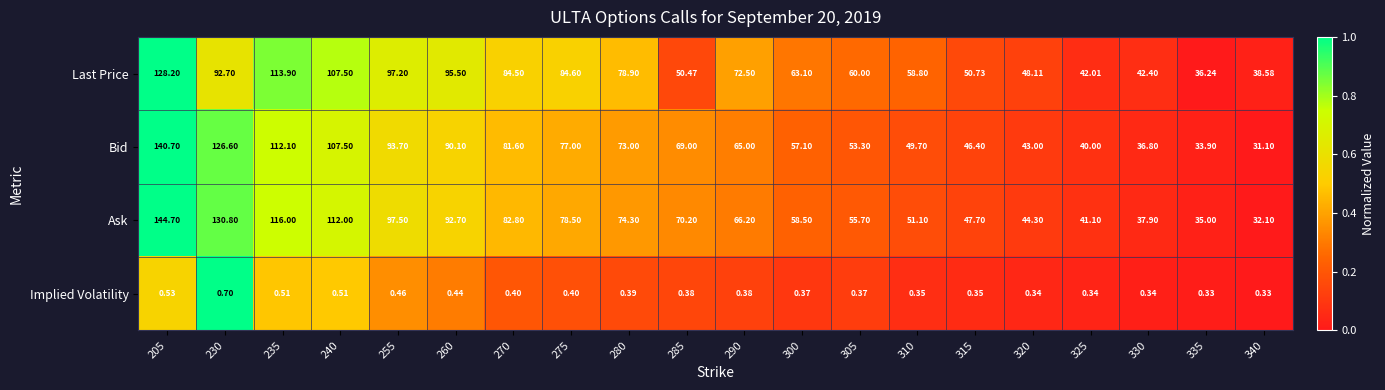

Rank the series at 290 from lowest to highest value.

Implied Volatility, Bid, Ask, Last Price